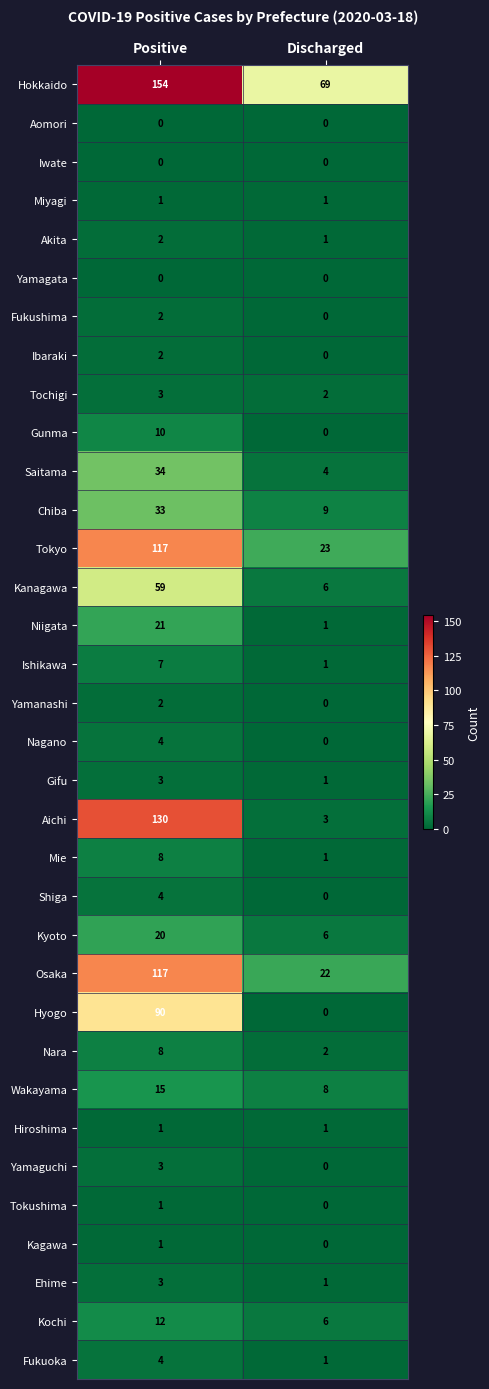

At which label is Aichi closest to 66?

Discharged